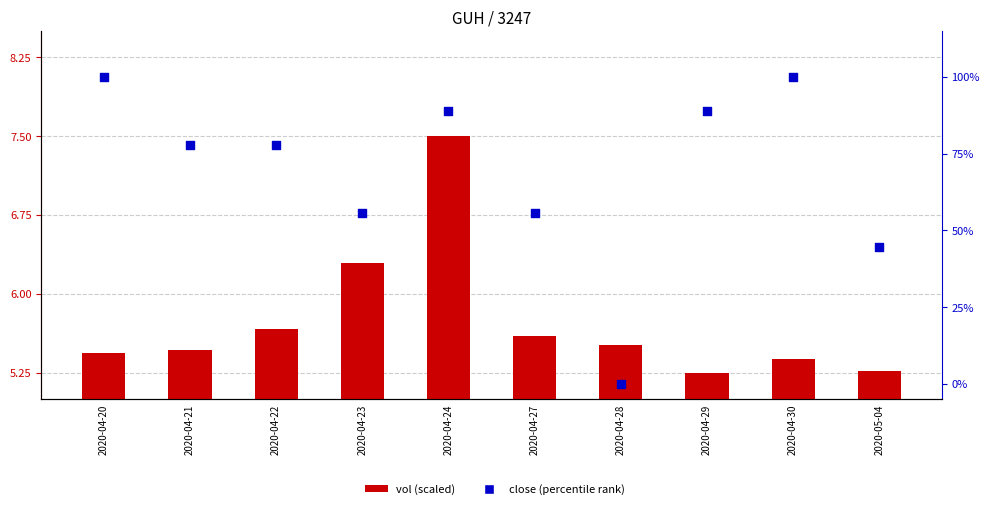

What is the total value across all series at 2020-04-29?

94.1